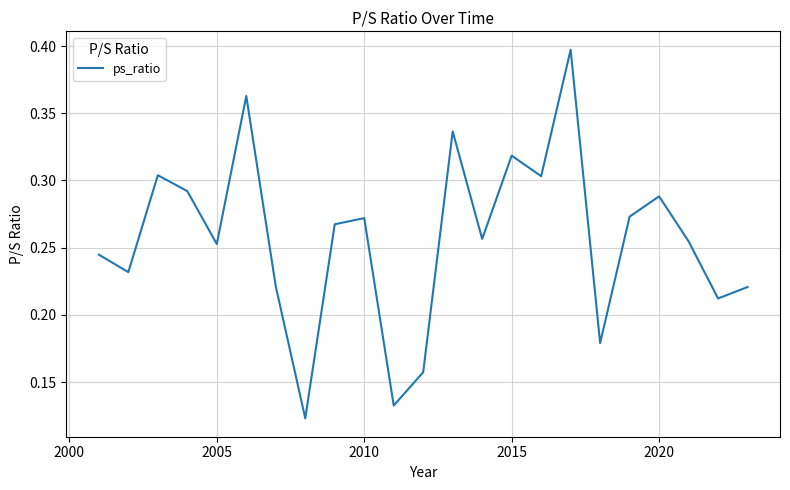

How many points are lower than both their immediate neighbors (excluding endpoints)?

8